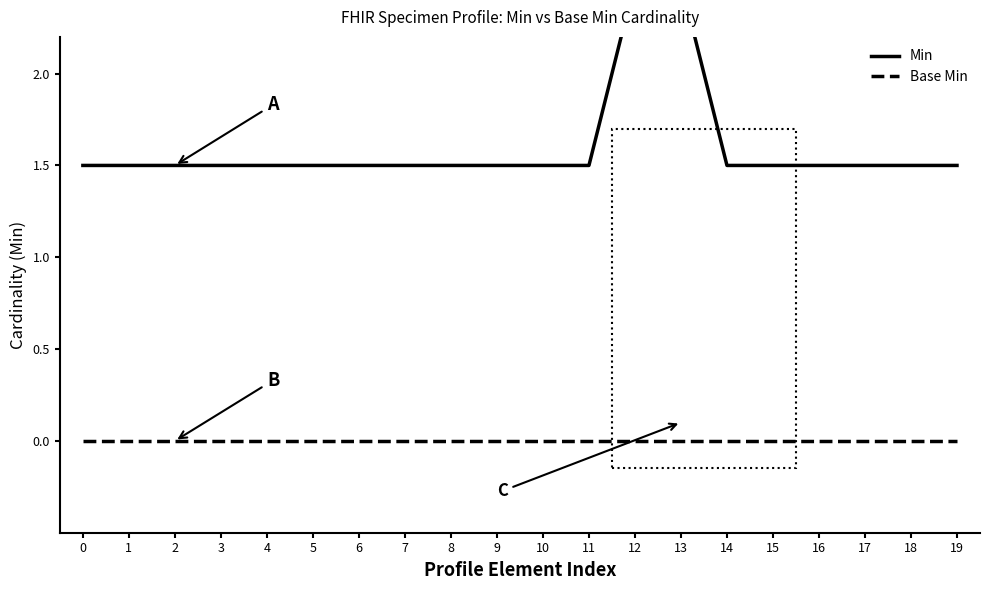

What value does the Min series have at 3?

1.5